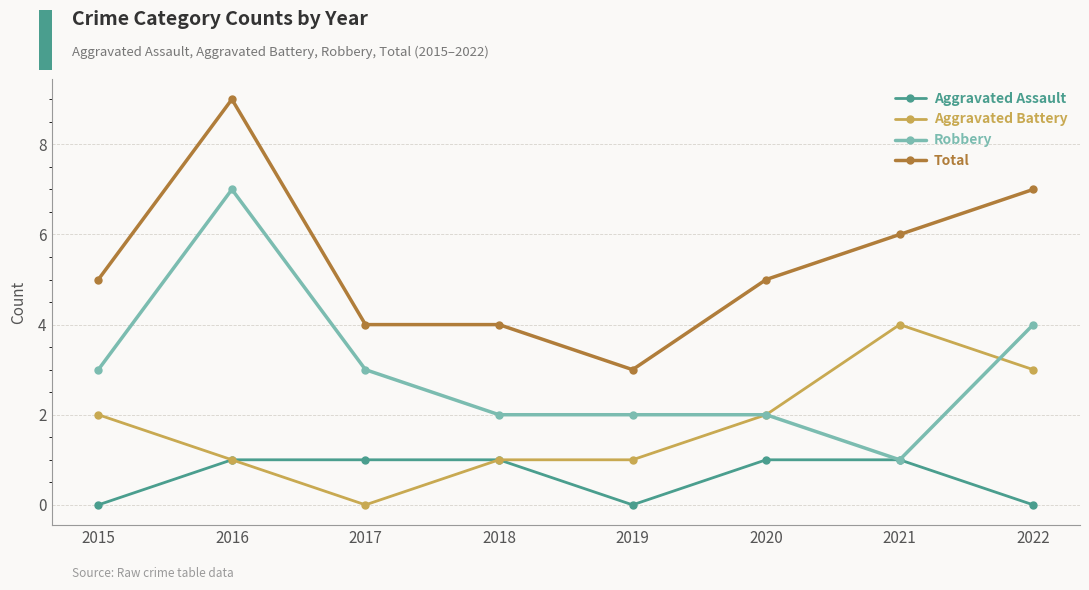

How many values in Aggravated Battery are above zero?

7